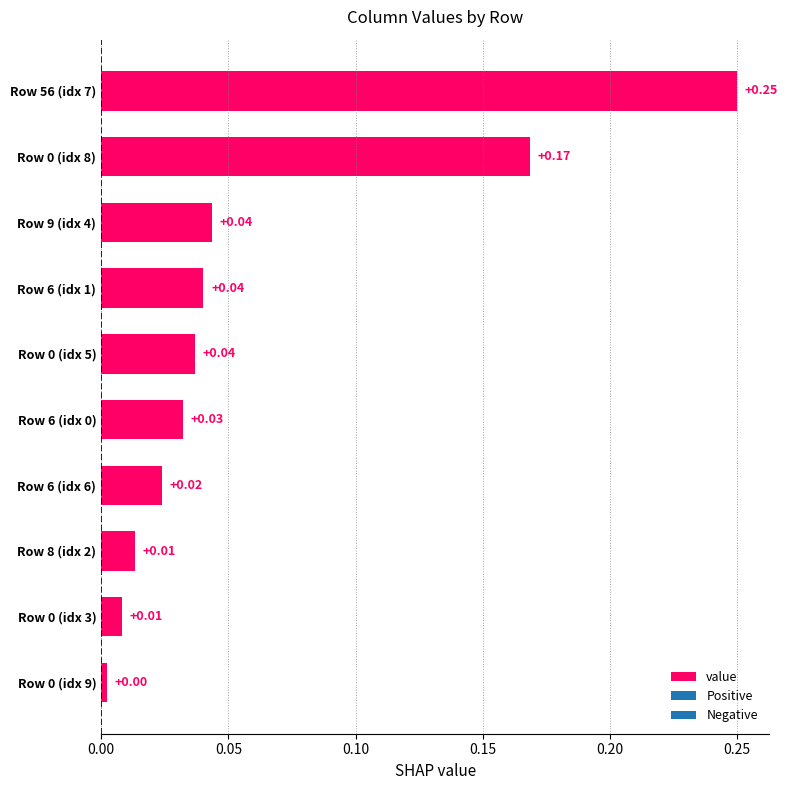

How many data points does each series have?

10